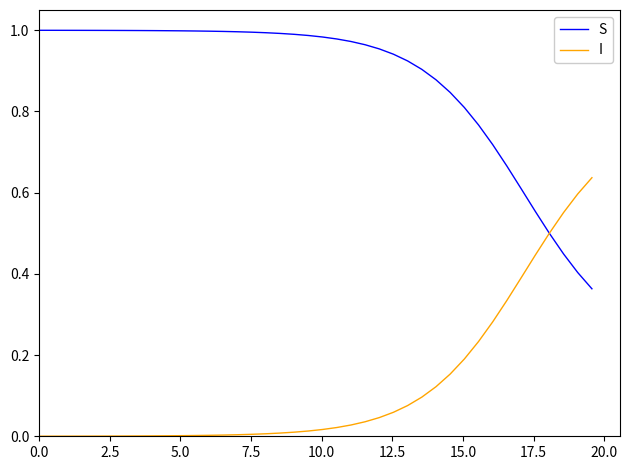

Does the chart display data point markers on the line(s)?

No